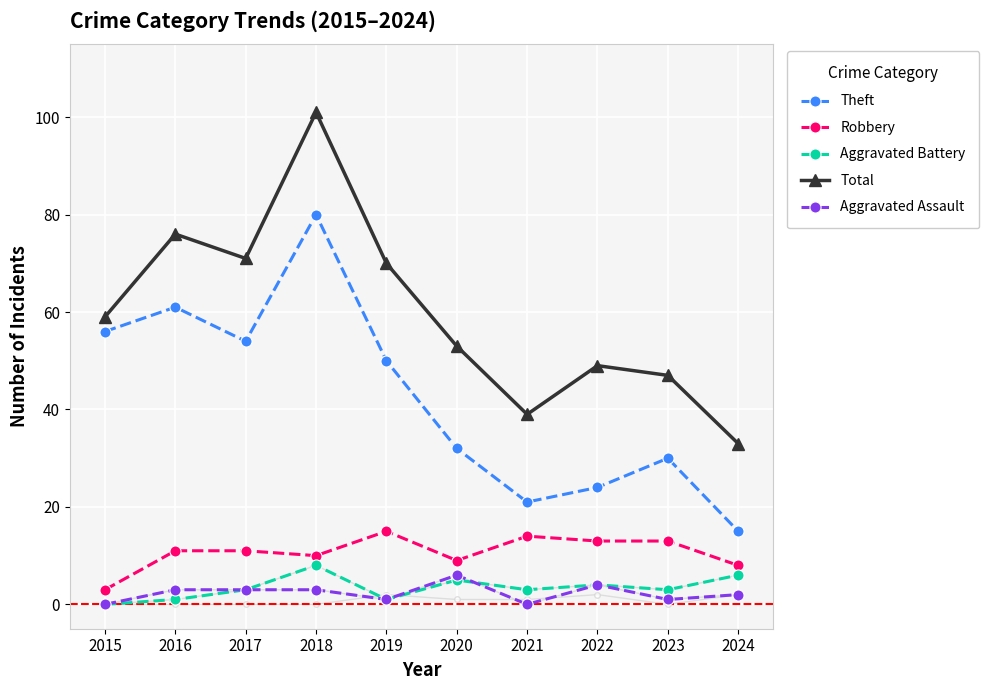

True or false: Theft and Robbery intersect in this chart.

False